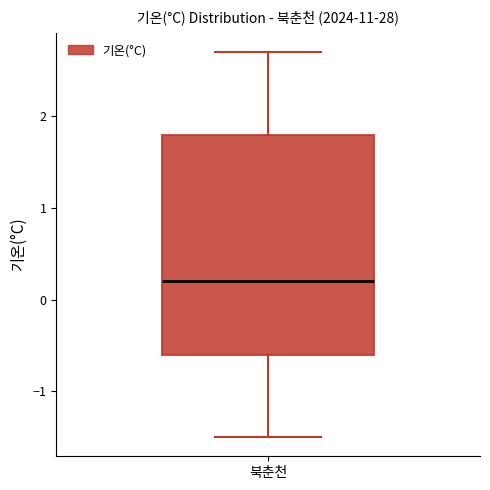

Transcribe this box plot: give where the median line is, the range the box spans, and where the two whiskers end, as read against the y-axis. The values are not printed on the chart, so give them approximately, as read against the axis.

median 0.2, box -0.6 to 1.8, whiskers -1.5 to 2.7